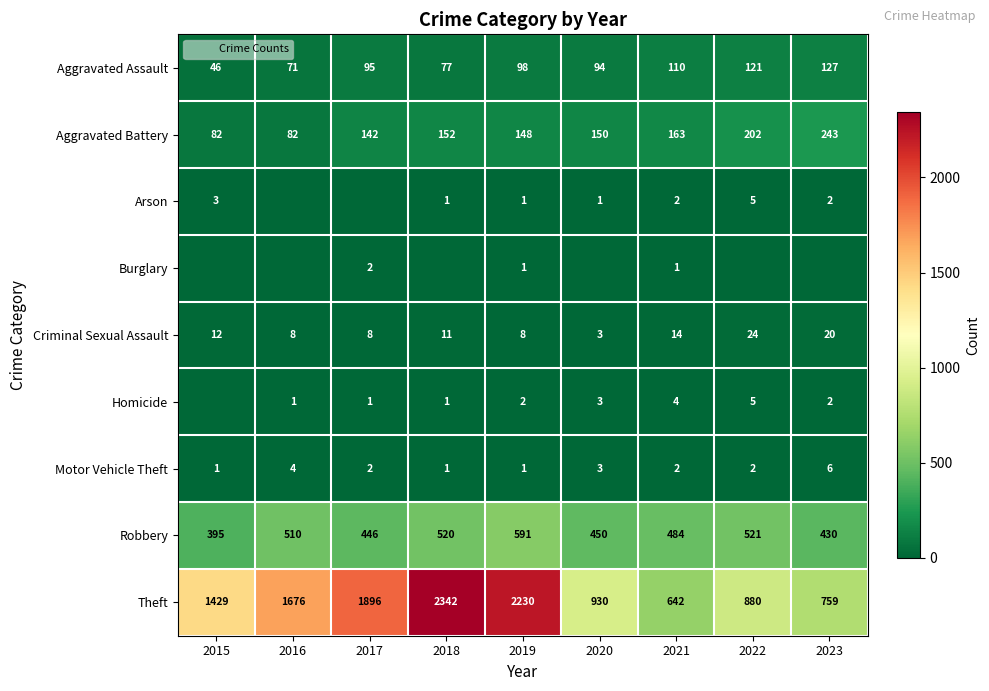

The value of Criminal Sexual Assault at 2018 is 3. True or false?

False